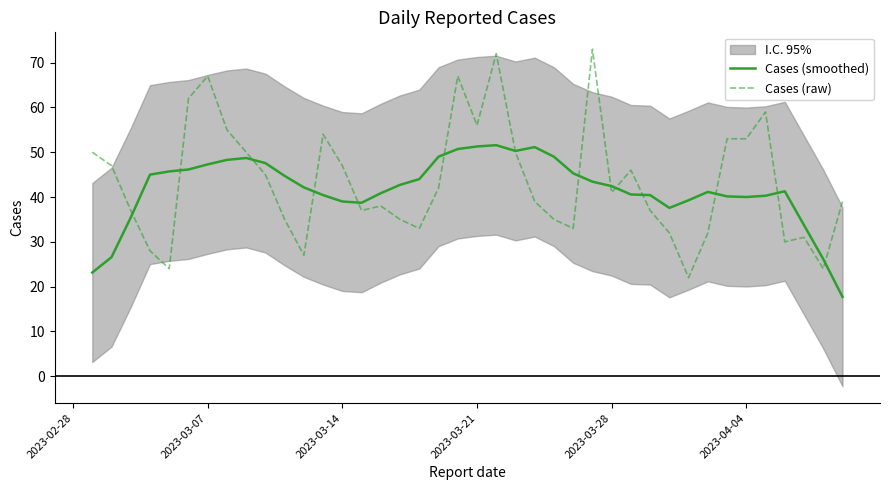

The Cases (smoothed) series shows 40.0 at 2023-04-04. True or false?

True